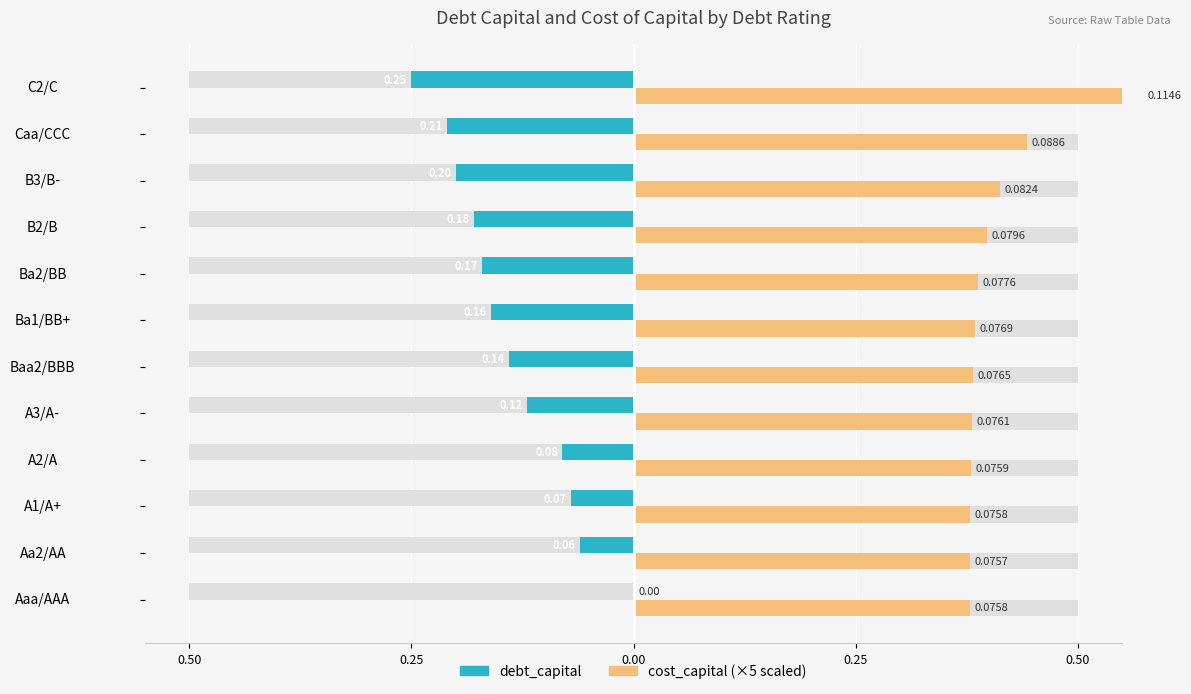

Is the value of cost_capital (×5) at C2/C greater than the value of debt_capital at Aaa/AAA?

Yes